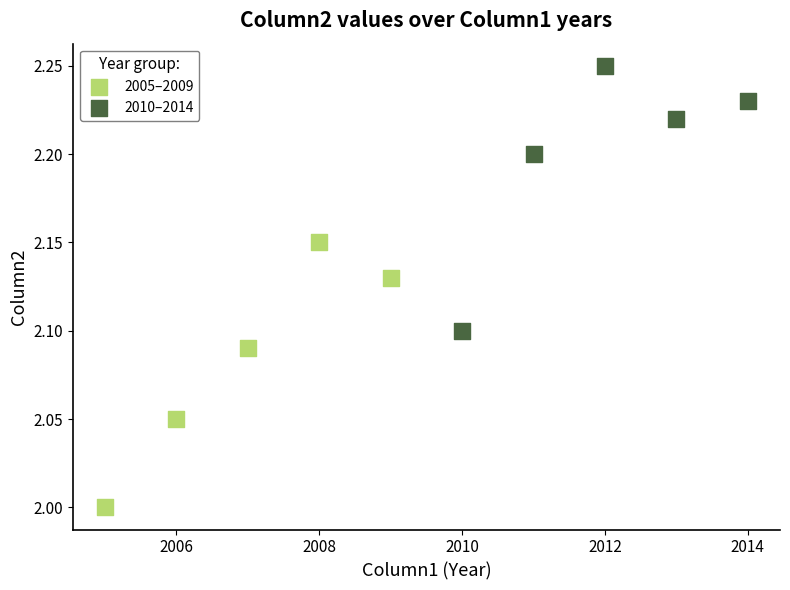

Which series contains the highest Y value?

2010–2014